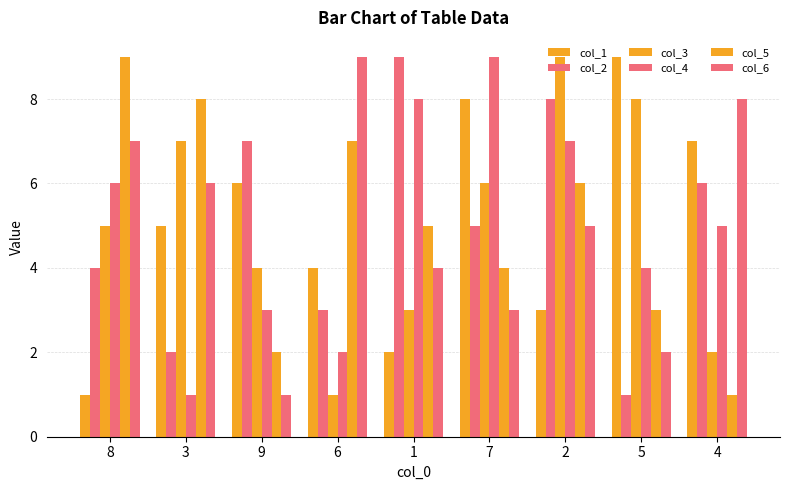

How many bars are there in total?

54